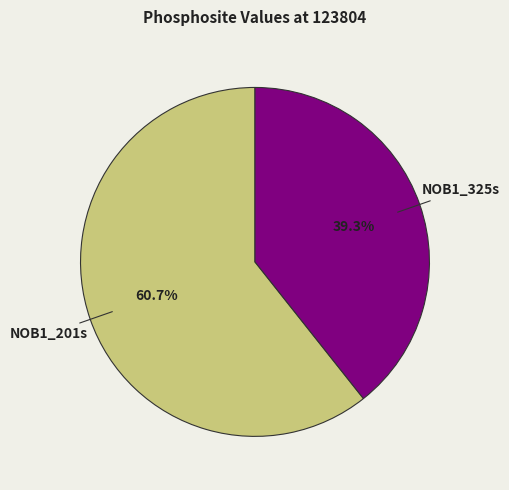

True or false: NOB1_325s accounts for 39% of the total.

True